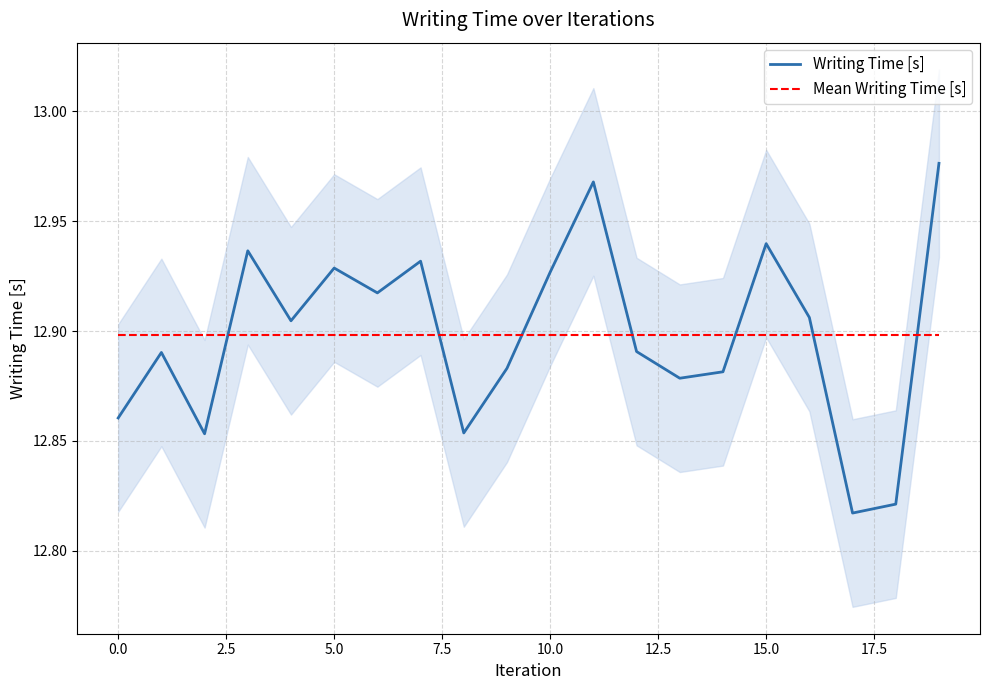

Which category has the lowest value across all series?

17